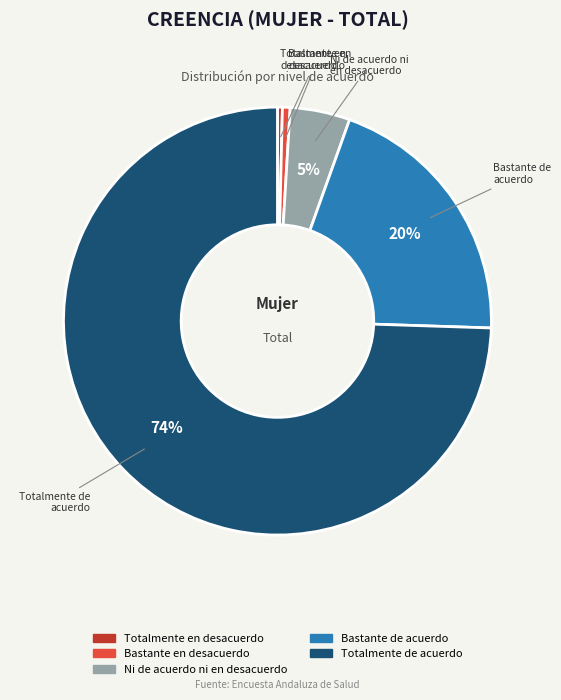

What percentage is the Ni de acuerdo ni en desacuerdo slice, to the nearest percent?

5%